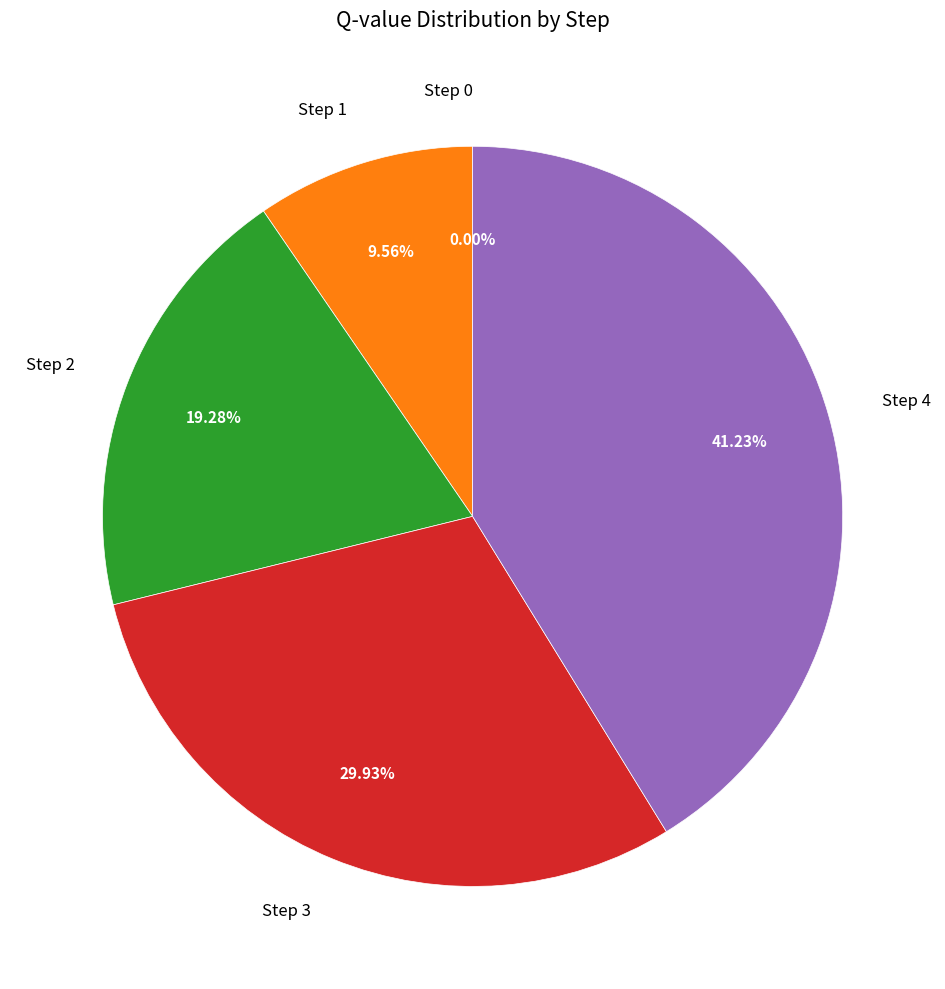

What percentage do Step 2 and Step 3 together represent?

49.2%